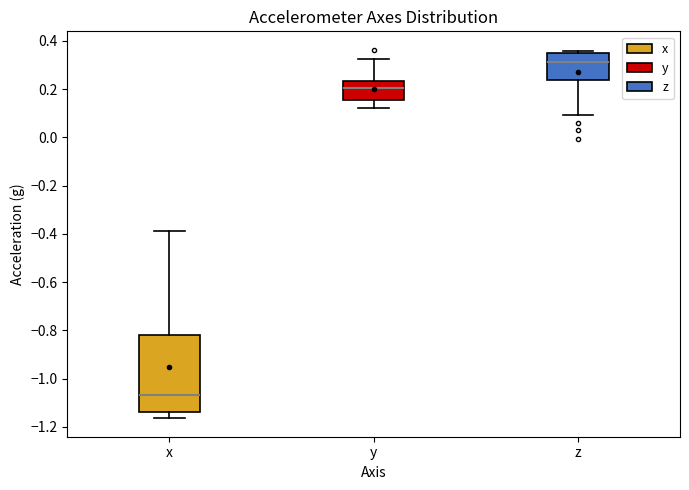

Which box's median line is the lowest?

x